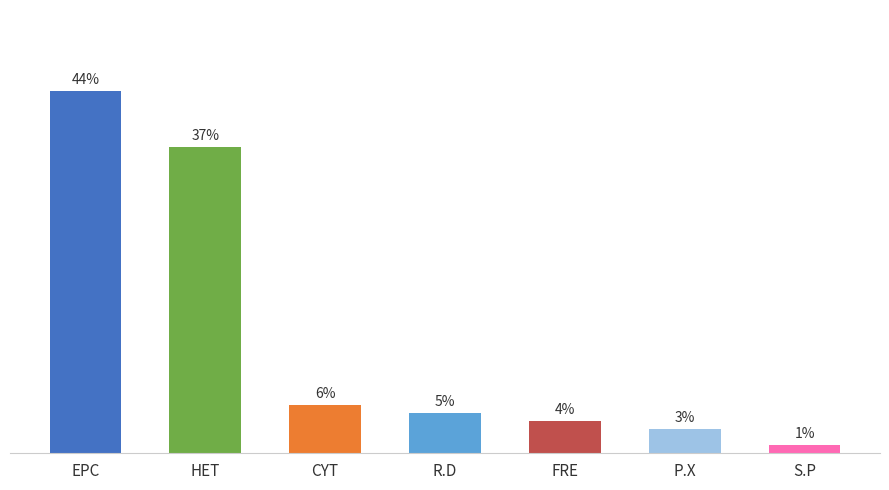

What is the smallest value displayed?

1